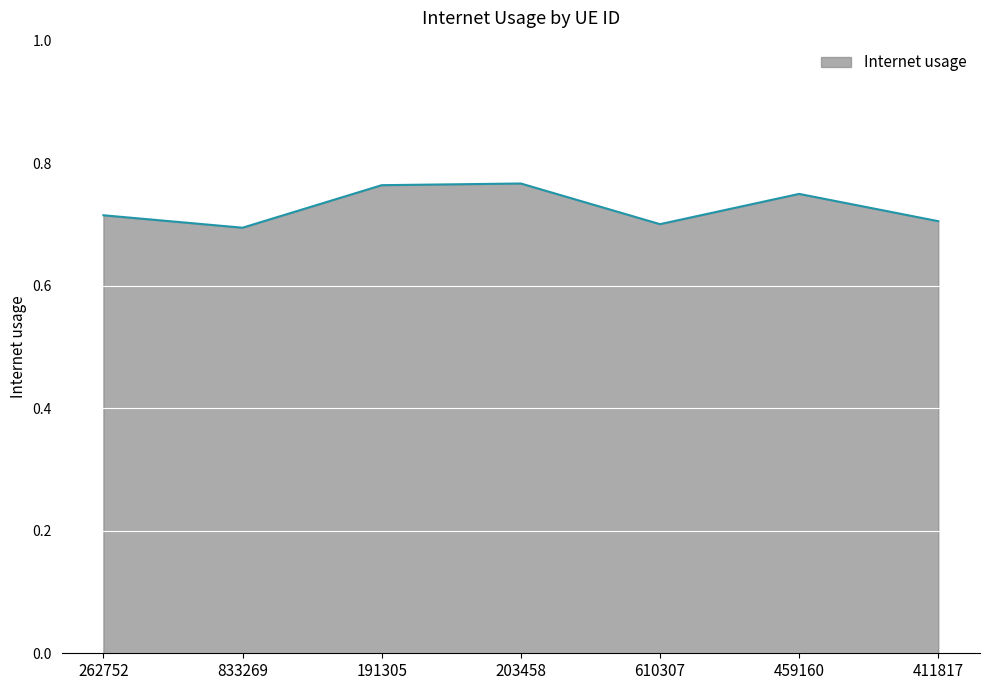

The value at 833269 is 0.7. True or false?

True